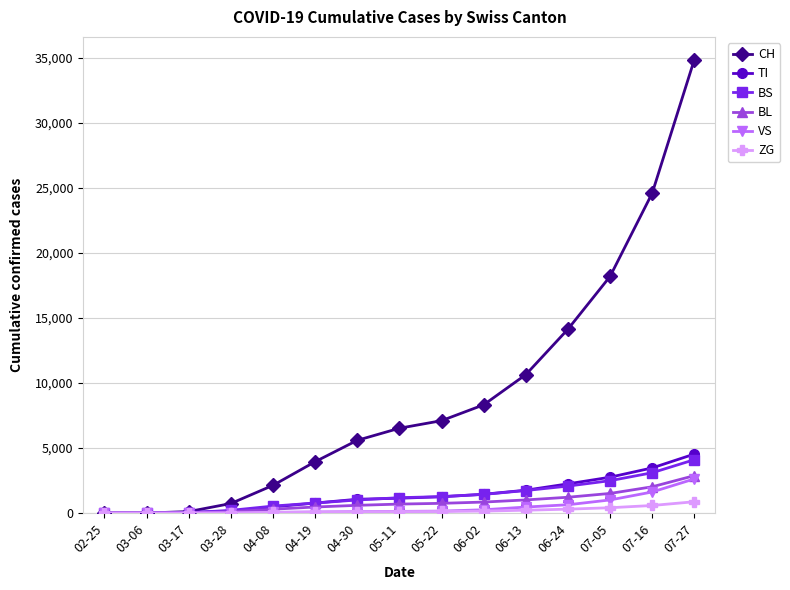

How many series are shown in this chart?

6